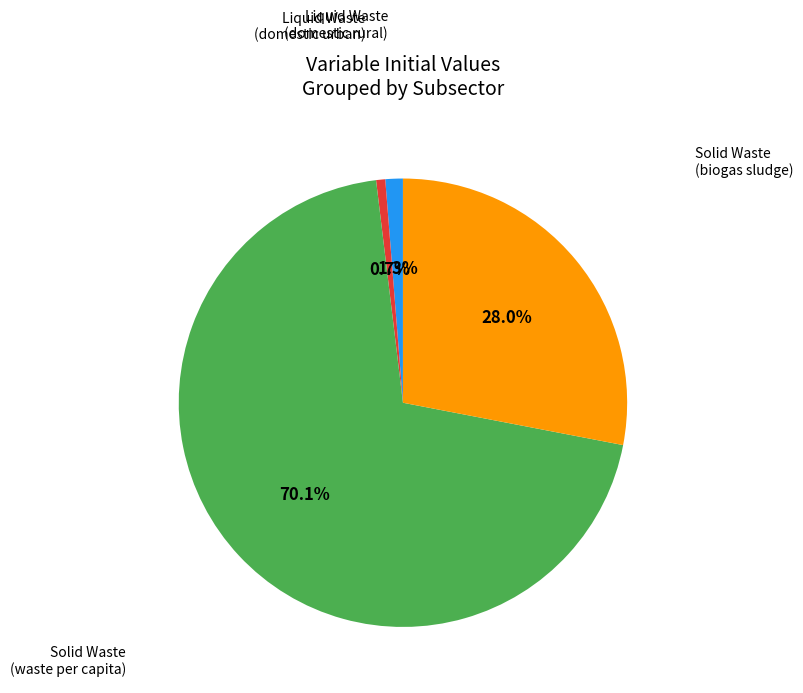

Does Solid Waste (biogas sludge) account for over 50% of the chart?

No